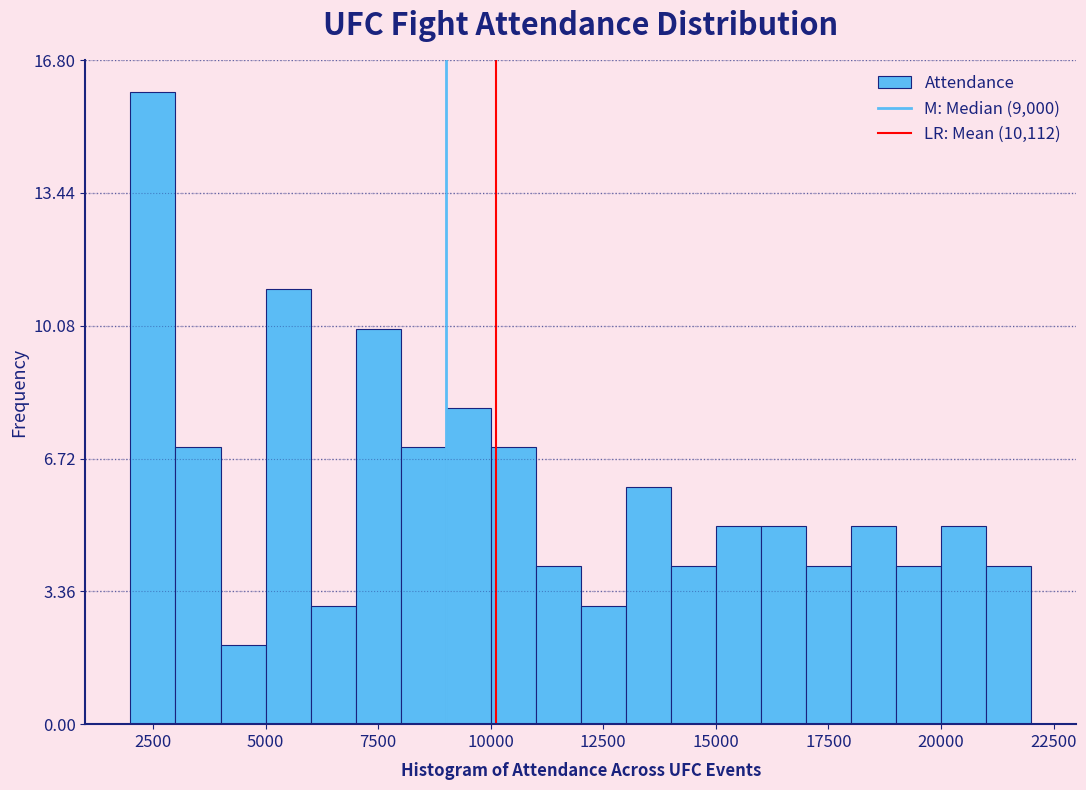

Around what value on the x-axis is the tallest bar? Give the approximate position of its centre, as read against the axis.

2500